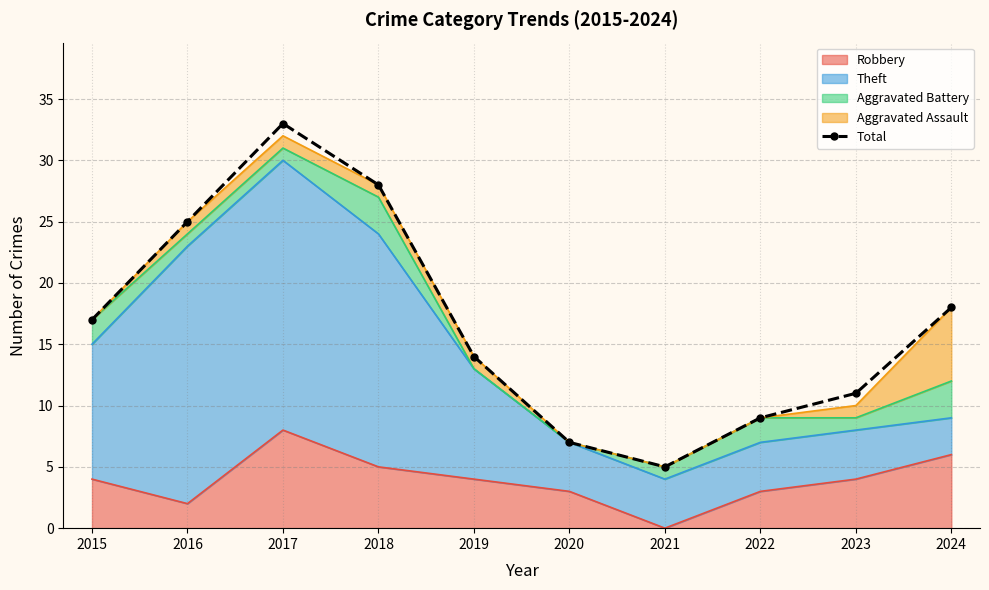

List the labels in order of value, largest first.

2017, 2018, 2016, 2024, 2015, 2019, 2023, 2022, 2020, 2021